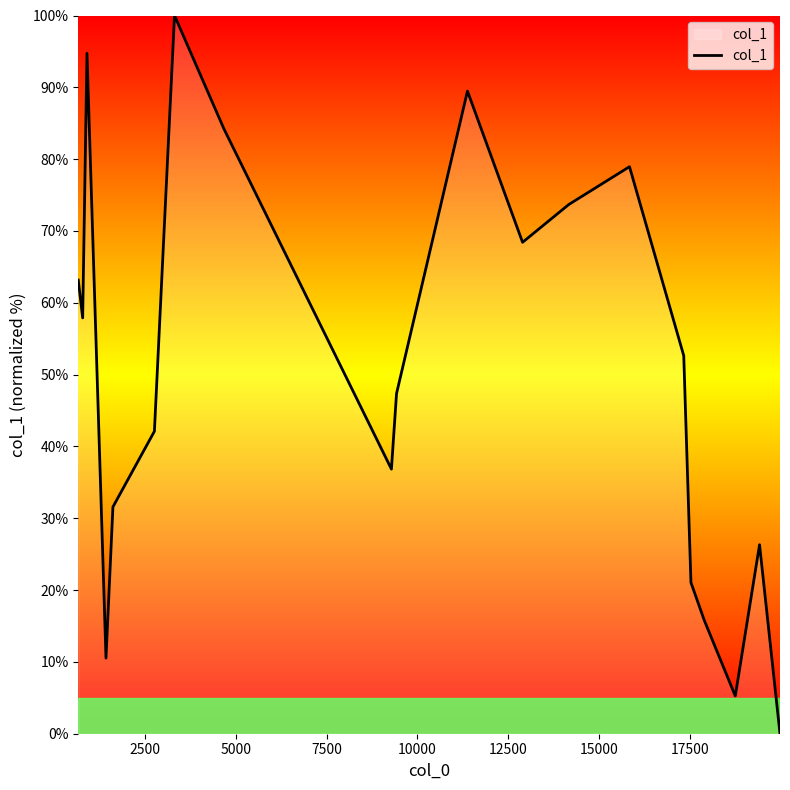

Does the chart have visible grid lines?

No